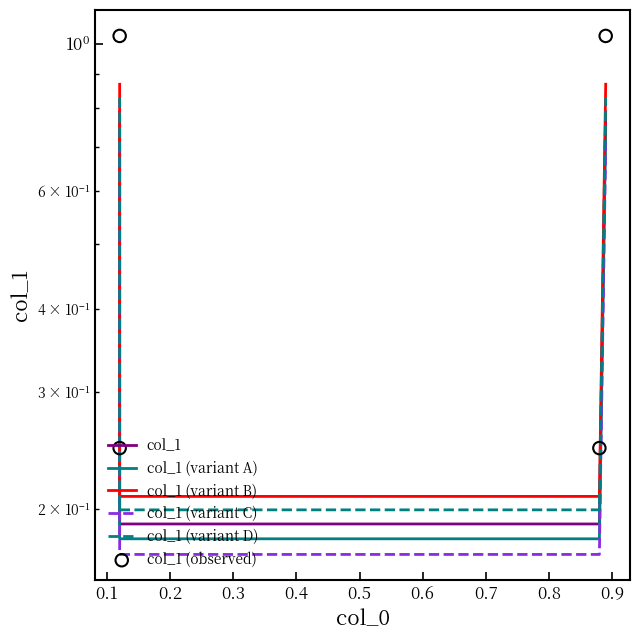

Which series contains the highest Y value?

col_1 (observed)